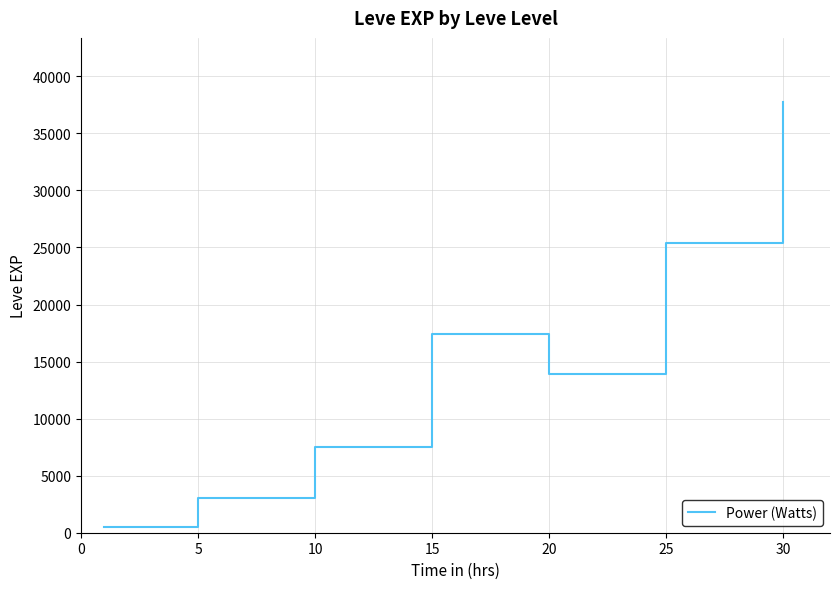

Reading right to left, transcribe all the data shown in this chart.

37715.0	25410.0	13876.7	17445.0	7475.0	3008.3	510.2